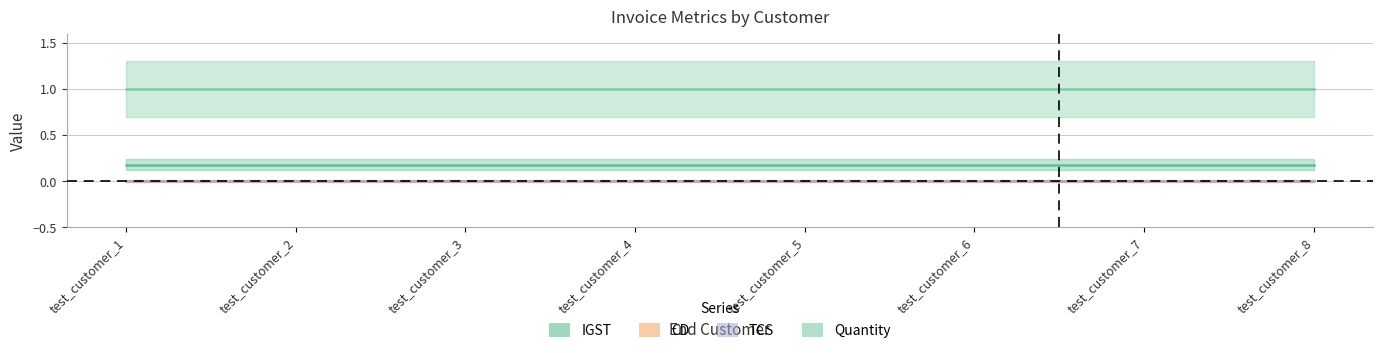

Where is TCS nearest to the value 0?

test_customer_1